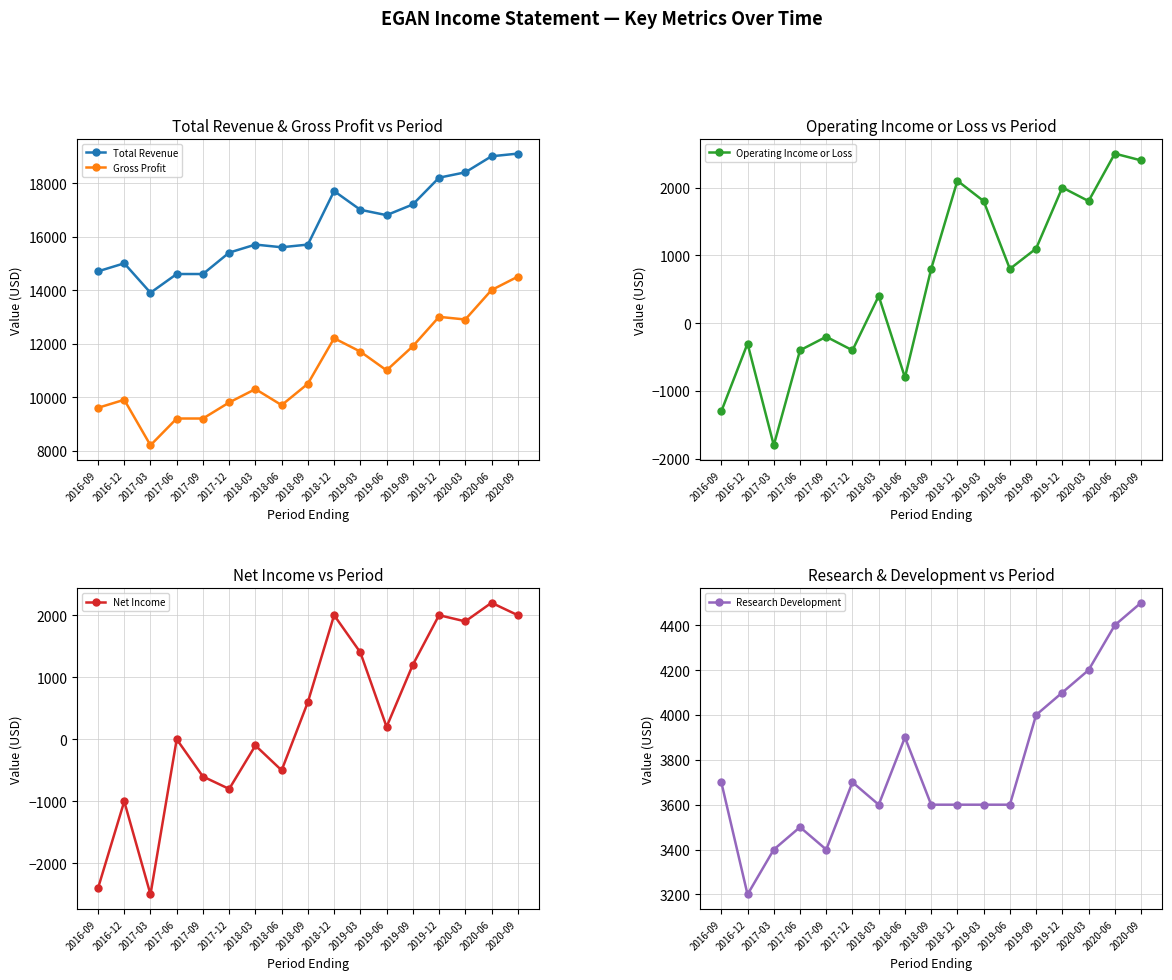

Which series has the largest total across all categories?

Total Revenue